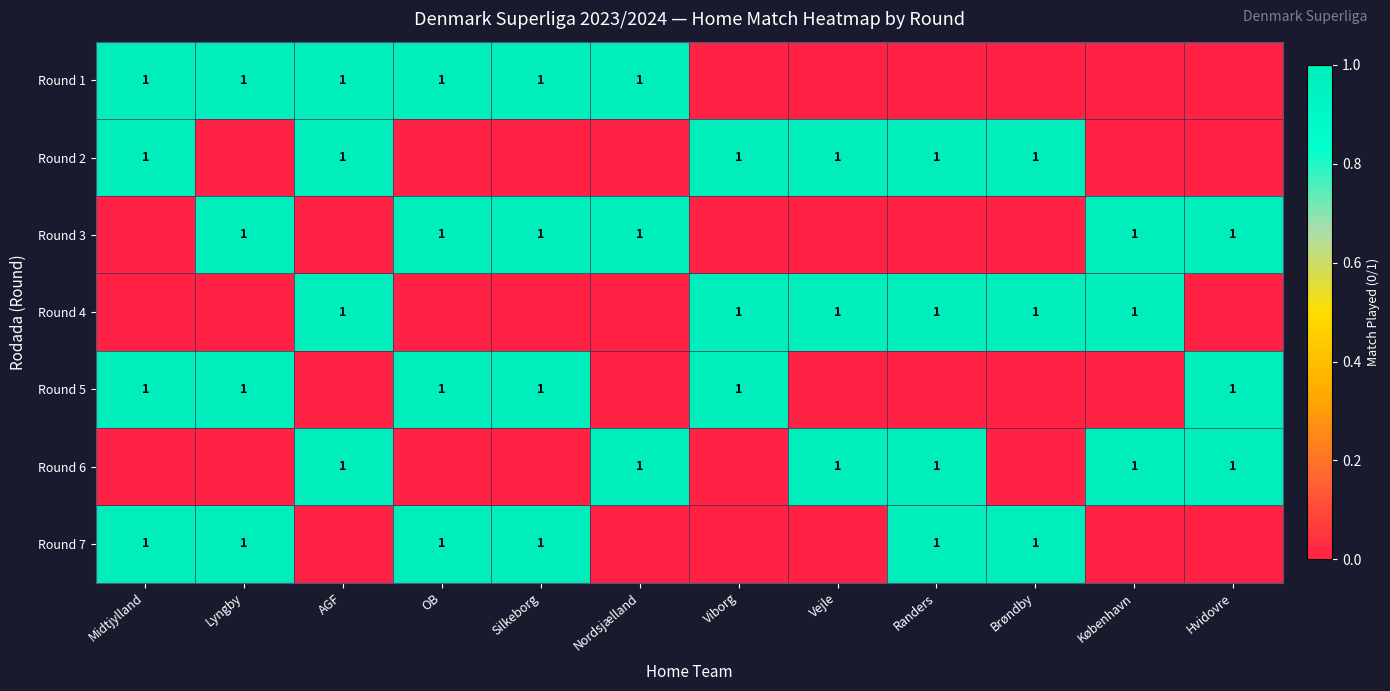

Which label corresponds to the smallest value in the chart?

Viborg